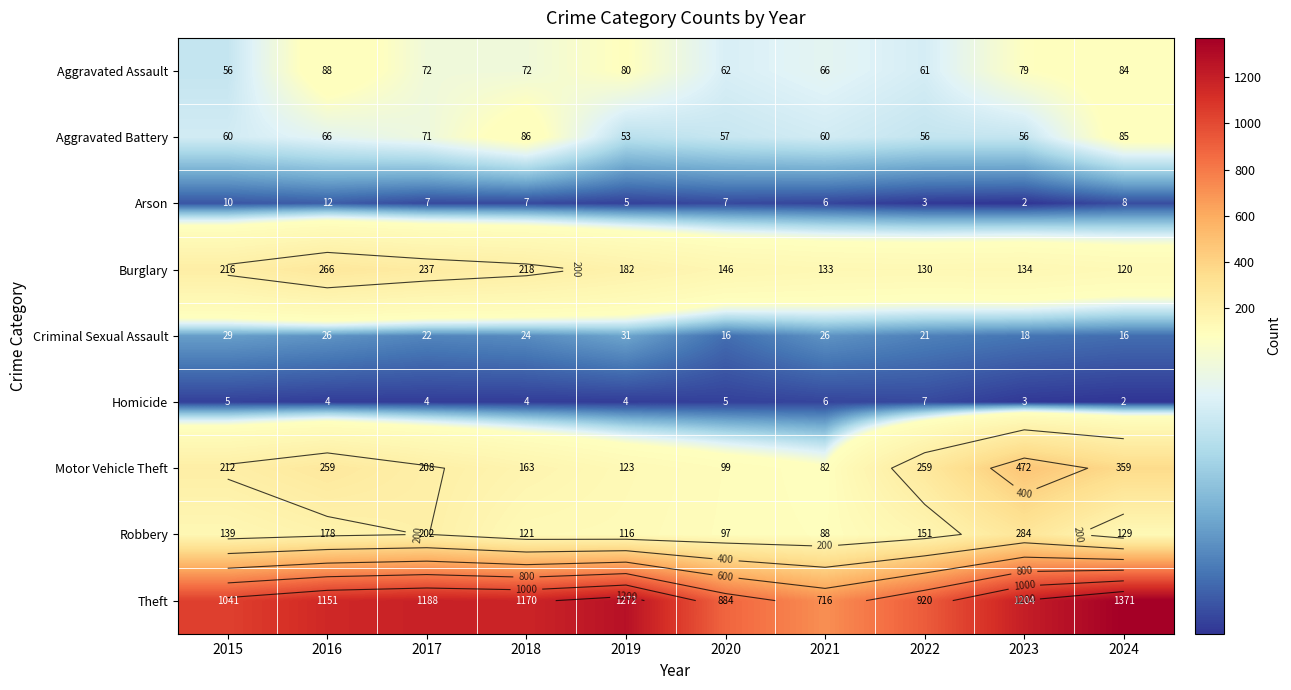

What is the smallest value displayed?

2